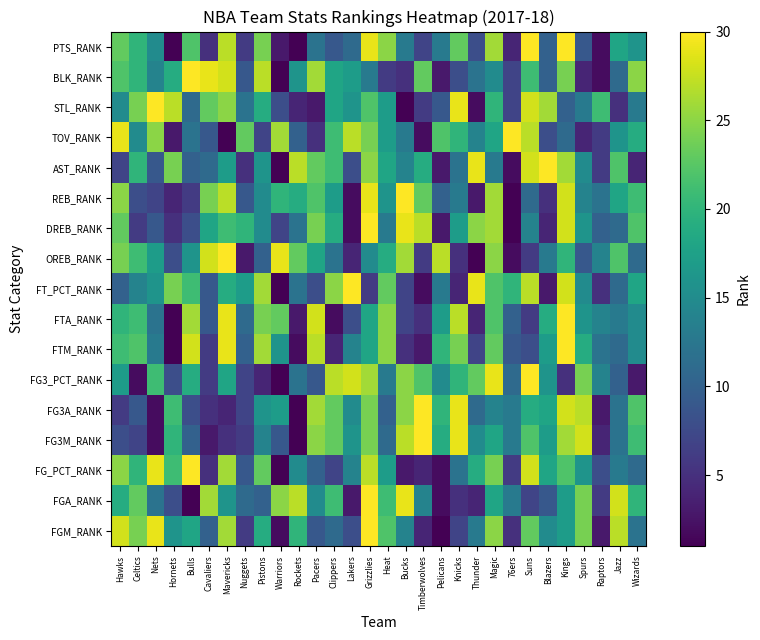

Reading left to right, what are all the values shown in this chart?

FGM_RANK: Hawks=28	Celtics=24	Nets=29	Hornets=16	Bulls=18	Cavaliers=10	Mavericks=26	Nuggets=6	Pistons=19	Warriors=2	Rockets=20	Pacers=9	Clippers=11	Lakers=8	Grizzlies=30	Heat=22	Bucks=14	Timberwolves=4	Pelicans=1	Knicks=7	Thunder=13	Magic=25	76ers=5	Suns=23	Blazers=15	Kings=17	Spurs=24	Raptors=3	Jazz=27	Wizards=12
FGA_RANK: Hawks=19	Celtics=23	Nets=12	Hornets=8	Bulls=1	Cavaliers=26	Mavericks=16	Nuggets=11	Pistons=10	Warriors=25	Rockets=27	Pacers=15	Clippers=21	Lakers=3	Grizzlies=30	Heat=21	Bucks=29	Timberwolves=14	Pelicans=2	Knicks=5	Thunder=4	Magic=18	76ers=13	Suns=7	Blazers=9	Kings=17	Spurs=24	Raptors=6	Jazz=28	Wizards=20
FG_PCT_RANK: Hawks=25	Celtics=20	Nets=29	Hornets=21	Bulls=30	Cavaliers=5	Mavericks=26	Nuggets=9	Pistons=23	Warriors=1	Rockets=15	Pacers=10	Clippers=7	Lakers=14	Grizzlies=27	Heat=17	Bucks=3	Timberwolves=4	Pelicans=2	Knicks=12	Thunder=19	Magic=24	76ers=6	Suns=28	Blazers=18	Kings=22	Spurs=16	Raptors=8	Jazz=13	Wizards=11
FG3M_RANK: Hawks=8	Celtics=7	Nets=2	Hornets=20	Bulls=10	Cavaliers=3	Mavericks=5	Nuggets=6	Pistons=14	Warriors=9	Rockets=1	Pacers=25	Clippers=23	Lakers=16	Grizzlies=24	Heat=11	Bucks=27	Timberwolves=30	Pelicans=19	Knicks=29	Thunder=15	Magic=18	76ers=13	Suns=22	Blazers=17	Kings=26	Spurs=28	Raptors=4	Jazz=12	Wizards=21
FG3A_RANK: Hawks=6	Celtics=9	Nets=2	Hornets=21	Bulls=8	Cavaliers=5	Mavericks=4	Nuggets=7	Pistons=16	Warriors=17	Rockets=1	Pacers=26	Clippers=23	Lakers=15	Grizzlies=24	Heat=10	Bucks=25	Timberwolves=30	Pelicans=20	Knicks=29	Thunder=11	Magic=14	76ers=13	Suns=19	Blazers=18	Kings=28	Spurs=27	Raptors=3	Jazz=12	Wizards=22
FG3_PCT_RANK: Hawks=17	Celtics=2	Nets=21	Hornets=8	Bulls=19	Cavaliers=6	Mavericks=18	Nuggets=7	Pistons=4	Warriors=1	Rockets=12	Pacers=9	Clippers=27	Lakers=28	Grizzlies=26	Heat=13	Bucks=25	Timberwolves=22	Pelicans=15	Knicks=20	Thunder=23	Magic=29	76ers=11	Suns=30	Blazers=16	Kings=5	Spurs=24	Raptors=14	Jazz=10	Wizards=3
FTM_RANK: Hawks=21	Celtics=22	Nets=13	Hornets=1	Bulls=28	Cavaliers=6	Mavericks=29	Nuggets=10	Pistons=26	Warriors=16	Rockets=2	Pacers=27	Clippers=4	Lakers=14	Grizzlies=18	Heat=25	Bucks=5	Timberwolves=3	Pelicans=20	Knicks=24	Thunder=7	Magic=23	76ers=9	Suns=8	Blazers=17	Kings=30	Spurs=19	Raptors=12	Jazz=11	Wizards=15
FTA_RANK: Hawks=20	Celtics=21	Nets=12	Hornets=1	Bulls=26	Cavaliers=9	Mavericks=29	Nuggets=11	Pistons=24	Warriors=23	Rockets=3	Pacers=28	Clippers=2	Lakers=8	Grizzlies=18	Heat=25	Bucks=7	Timberwolves=5	Pelicans=17	Knicks=27	Thunder=4	Magic=22	76ers=10	Suns=6	Blazers=19	Kings=30	Spurs=16	Raptors=14	Jazz=13	Wizards=15
FT_PCT_RANK: Hawks=10	Celtics=14	Nets=16	Hornets=24	Bulls=21	Cavaliers=9	Mavericks=19	Nuggets=17	Pistons=26	Warriors=1	Rockets=12	Pacers=8	Clippers=25	Lakers=30	Grizzlies=6	Heat=23	Bucks=7	Timberwolves=2	Pelicans=13	Knicks=4	Thunder=29	Magic=22	76ers=20	Suns=27	Blazers=3	Kings=28	Spurs=15	Raptors=5	Jazz=11	Wizards=18
OREB_RANK: Hawks=24	Celtics=21	Nets=17	Hornets=8	Bulls=16	Cavaliers=28	Mavericks=30	Nuggets=3	Pistons=10	Warriors=29	Rockets=23	Pacers=18	Clippers=12	Lakers=4	Grizzlies=15	Heat=19	Bucks=26	Timberwolves=6	Pelicans=27	Knicks=5	Thunder=1	Magic=25	76ers=2	Suns=6	Blazers=13	Kings=20	Spurs=9	Raptors=14	Jazz=22	Wizards=11
DREB_RANK: Hawks=23	Celtics=6	Nets=9	Hornets=5	Bulls=8	Cavaliers=18	Mavericks=21	Nuggets=20	Pistons=15	Warriors=7	Rockets=12	Pacers=24	Clippers=19	Lakers=2	Grizzlies=30	Heat=13	Bucks=29	Timberwolves=27	Pelicans=3	Knicks=17	Thunder=25	Magic=26	76ers=1	Suns=14	Blazers=4	Kings=28	Spurs=16	Raptors=10	Jazz=11	Wizards=22
REB_RANK: Hawks=25	Celtics=8	Nets=7	Hornets=4	Bulls=6	Cavaliers=24	Mavericks=27	Nuggets=9	Pistons=15	Warriors=20	Rockets=19	Pacers=22	Clippers=17	Lakers=2	Grizzlies=29	Heat=16	Bucks=30	Timberwolves=23	Pelicans=10	Knicks=13	Thunder=3	Magic=26	76ers=1	Suns=11	Blazers=5	Kings=28	Spurs=14	Raptors=12	Jazz=18	Wizards=21
AST_RANK: Hawks=7	Celtics=20	Nets=9	Hornets=24	Bulls=10	Cavaliers=11	Mavericks=17	Nuggets=5	Pistons=16	Warriors=1	Rockets=27	Pacers=23	Clippers=21	Lakers=8	Grizzlies=25	Heat=18	Bucks=14	Timberwolves=19	Pelicans=3	Knicks=12	Thunder=29	Magic=13	76ers=2	Suns=28	Blazers=30	Kings=26	Spurs=15	Raptors=6	Jazz=22	Wizards=4
TOV_RANK: Hawks=29	Celtics=15	Nets=25	Hornets=3	Bulls=12	Cavaliers=9	Mavericks=1	Nuggets=23	Pistons=7	Warriors=26	Rockets=10	Pacers=5	Clippers=21	Lakers=27	Grizzlies=24	Heat=17	Bucks=13	Timberwolves=2	Pelicans=22	Knicks=20	Thunder=14	Magic=18	76ers=30	Suns=27	Blazers=8	Kings=11	Spurs=4	Raptors=6	Jazz=16	Wizards=19
STL_RANK: Hawks=15	Celtics=24	Nets=30	Hornets=27	Bulls=11	Cavaliers=23	Mavericks=25	Nuggets=12	Pistons=19	Warriors=8	Rockets=4	Pacers=3	Clippers=18	Lakers=16	Grizzlies=22	Heat=17	Bucks=1	Timberwolves=6	Pelicans=9	Knicks=29	Thunder=2	Magic=20	76ers=7	Suns=28	Blazers=26	Kings=10	Spurs=13	Raptors=21	Jazz=5	Wizards=13
BLK_RANK: Hawks=22	Celtics=20	Nets=14	Hornets=19	Bulls=30	Cavaliers=29	Mavericks=28	Nuggets=9	Pistons=27	Warriors=1	Rockets=16	Pacers=26	Clippers=18	Lakers=17	Grizzlies=13	Heat=6	Bucks=5	Timberwolves=23	Pelicans=3	Knicks=8	Thunder=12	Magic=15	76ers=7	Suns=21	Blazers=10	Kings=24	Spurs=4	Raptors=2	Jazz=11	Wizards=25
PTS_RANK: Hawks=23	Celtics=20	Nets=15	Hornets=1	Bulls=22	Cavaliers=5	Mavericks=27	Nuggets=6	Pistons=24	Warriors=3	Rockets=1	Pacers=12	Clippers=9	Lakers=11	Grizzlies=29	Heat=25	Bucks=13	Timberwolves=7	Pelicans=13	Knicks=23	Thunder=8	Magic=26	76ers=4	Suns=30	Blazers=10	Kings=30	Spurs=9	Raptors=2	Jazz=18	Wizards=16